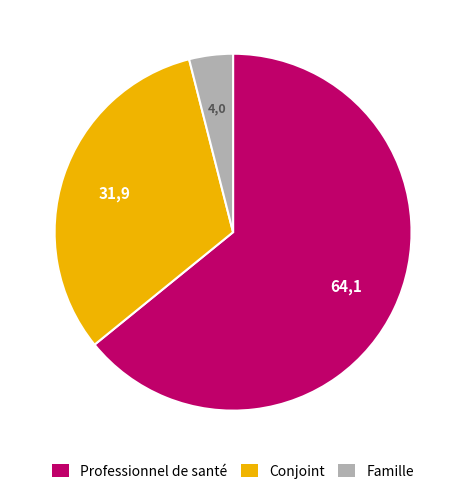

Does any single category account for the majority?

Yes